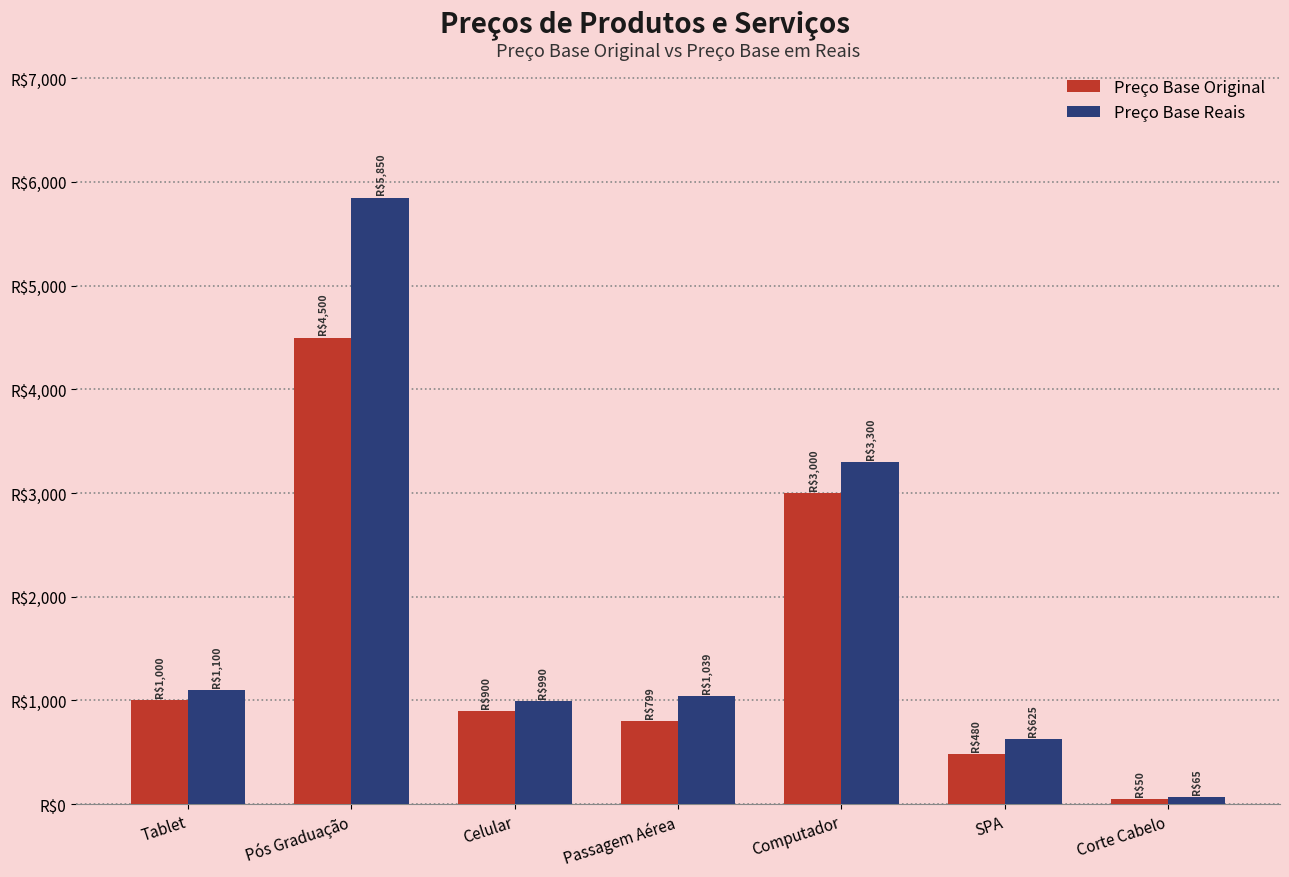

At which label does Preço Base Reais first exceed 1038?

Tablet